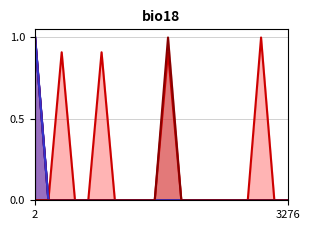

Which series has the largest total across all categories?

EquipSuitID